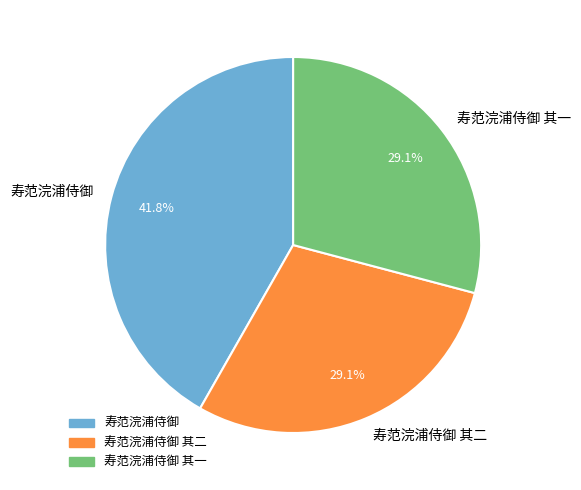

Approximately how many times larger is the value at 寿范浣浦侍御 其二 compared to 寿范浣浦侍御?

0.7